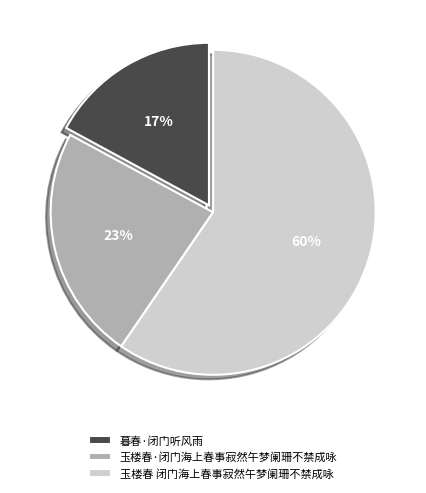

Which slice represents more than half of the pie?

玉楼春 闭门海上春事寂然午梦阑珊不禁成咏